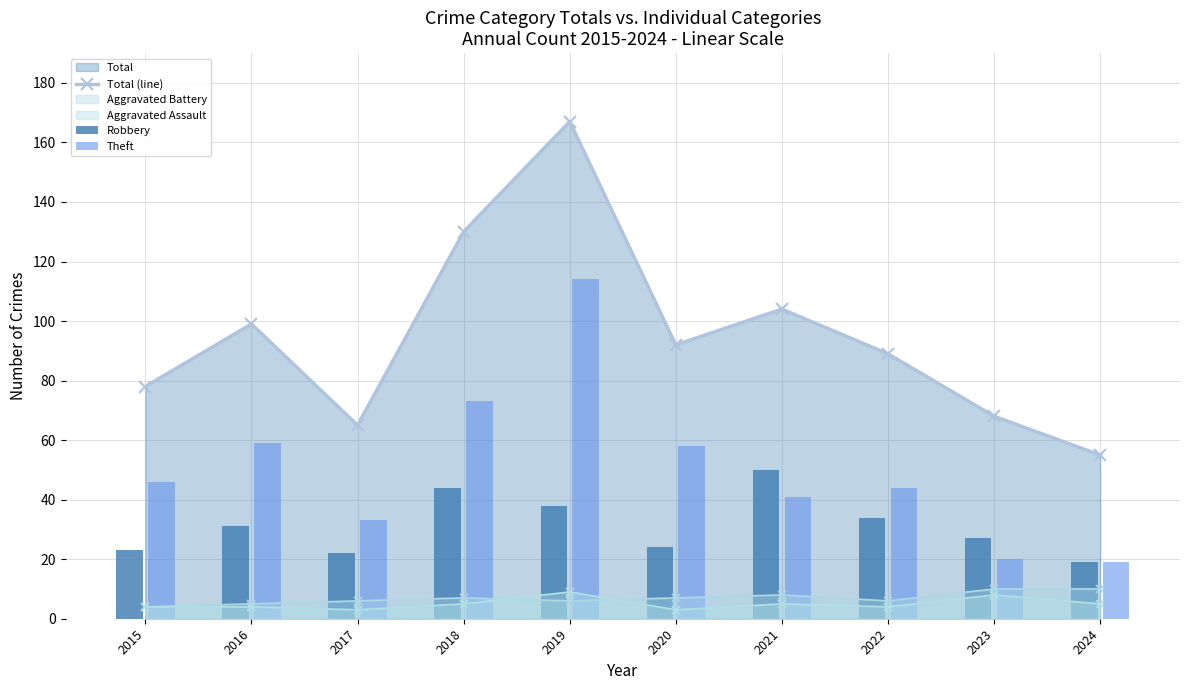

What is the sum of the Total (line) values at 2022 and 2023?

157